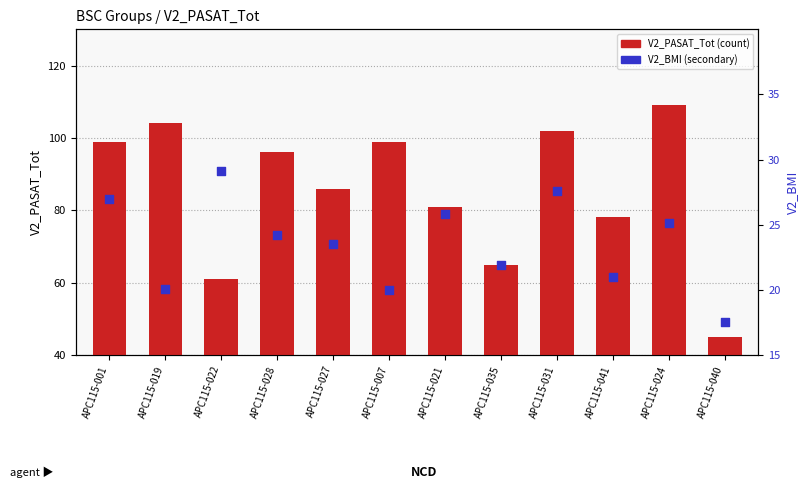

Which series reaches the minimum Y coordinate?

V2_BMI